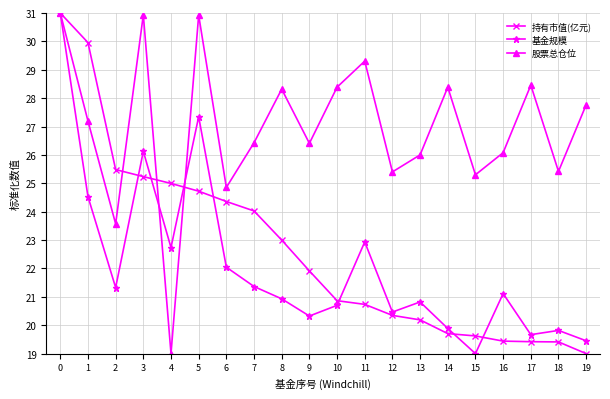

What is the sum of the 基金规模 values at 9 and 16?

41.4